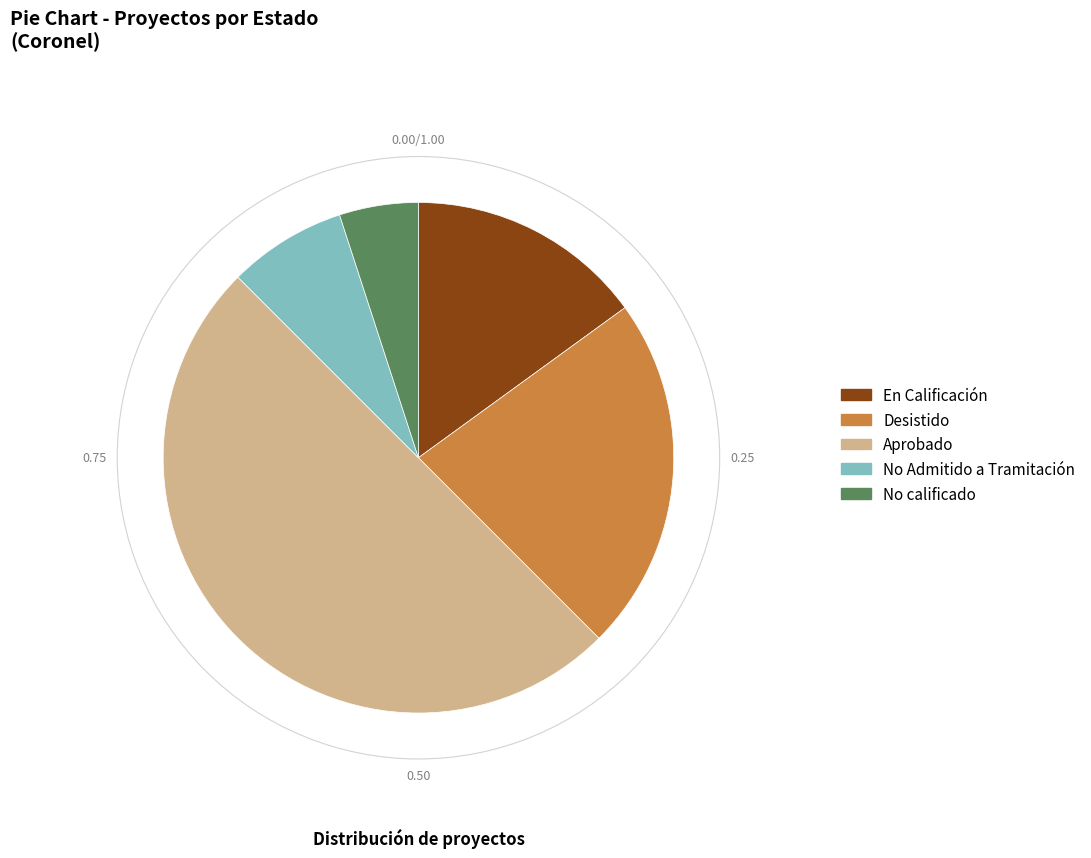

Rank the categories by value from highest to lowest.

Aprobado, Desistido, En Calificación, No Admitido a Tramitación, No calificado